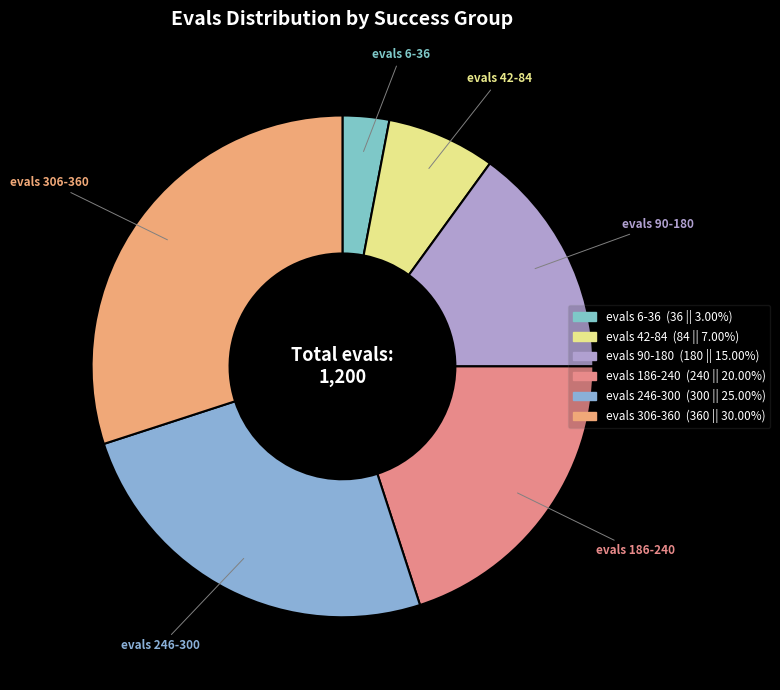

Count the number of slices in the pie.

6